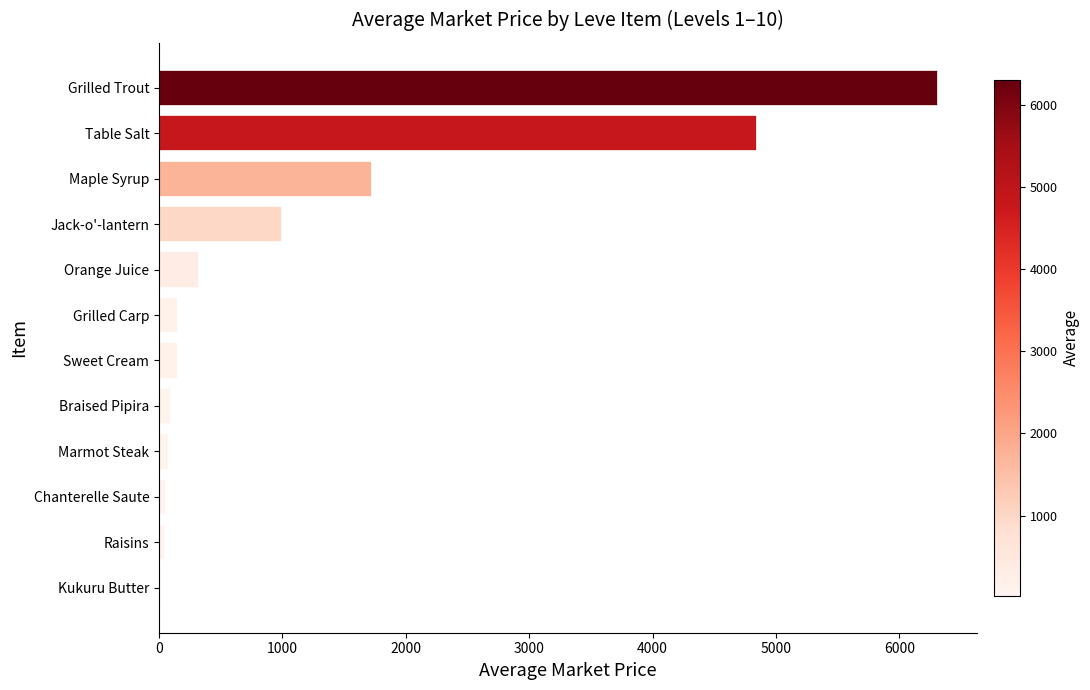

Count the number of data series in this chart.

1